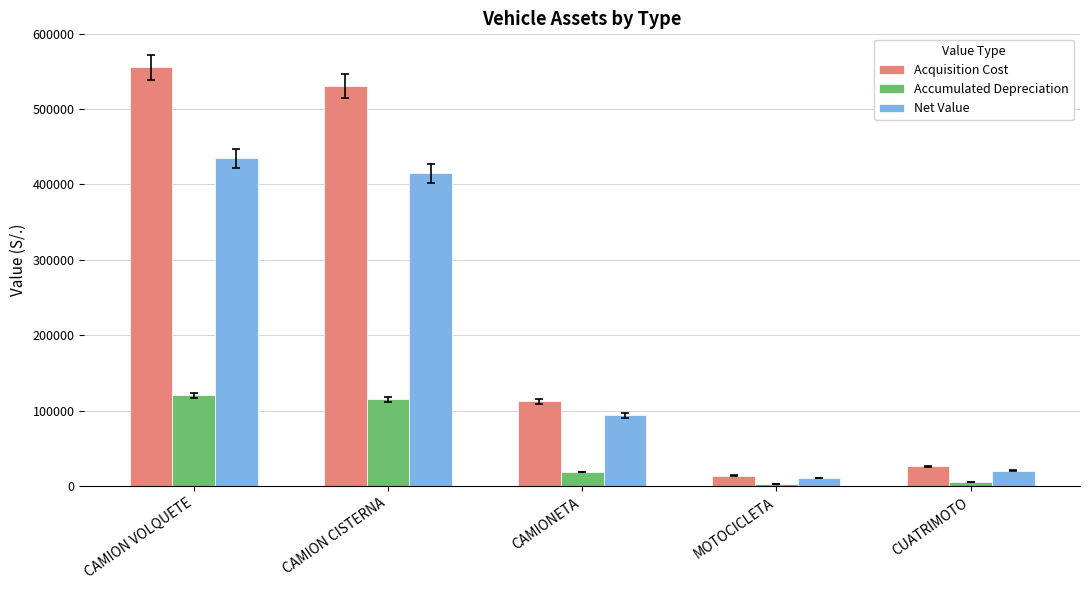

How many values in the Net Value series exceed 93767?

3